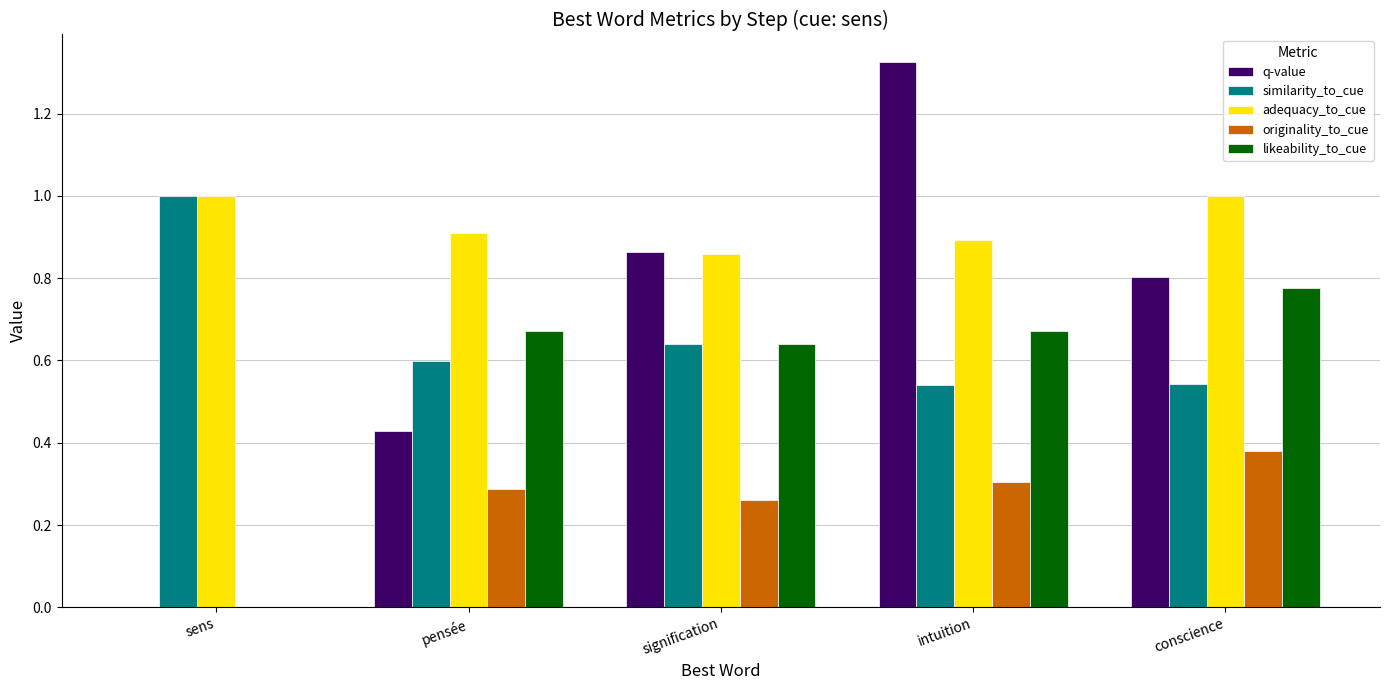

Is the value of q-value at sens greater than the value of originality_to_cue at intuition?

No